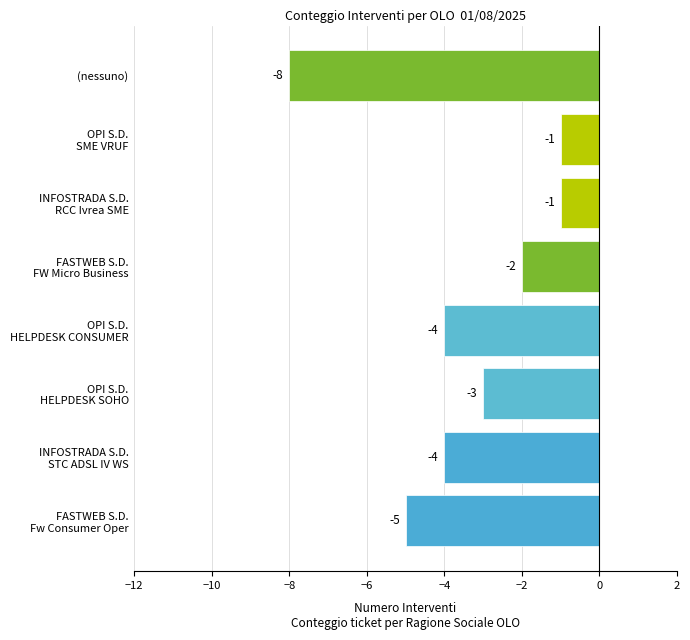

What is the difference between the maximum and second lowest values?

4